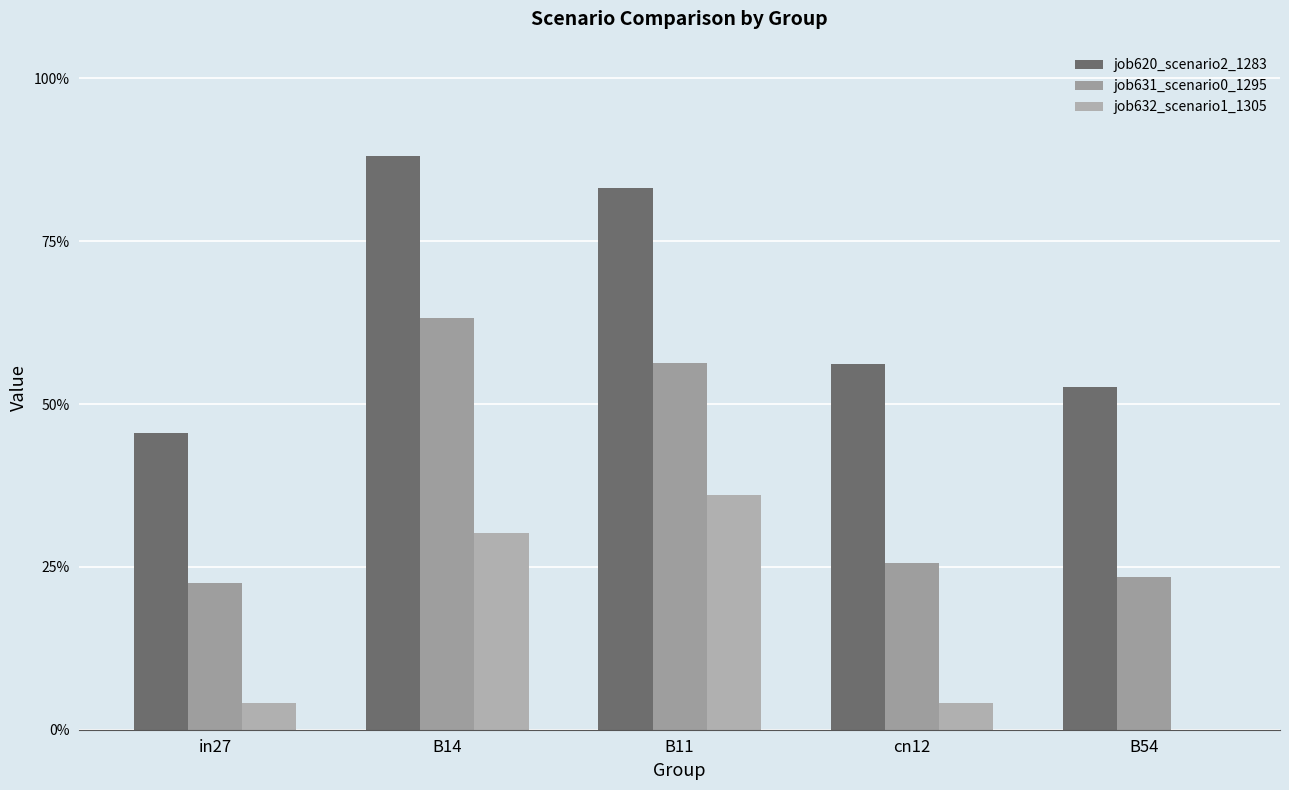

Reading right to left, what are all the values shown in this chart?

job620_scenario2_1283: 0.5	0.6	0.8	0.9	0.5
job631_scenario0_1295: 0.2	0.3	0.6	0.6	0.2
job632_scenario1_1305: 0.0	0.0	0.4	0.3	0.0